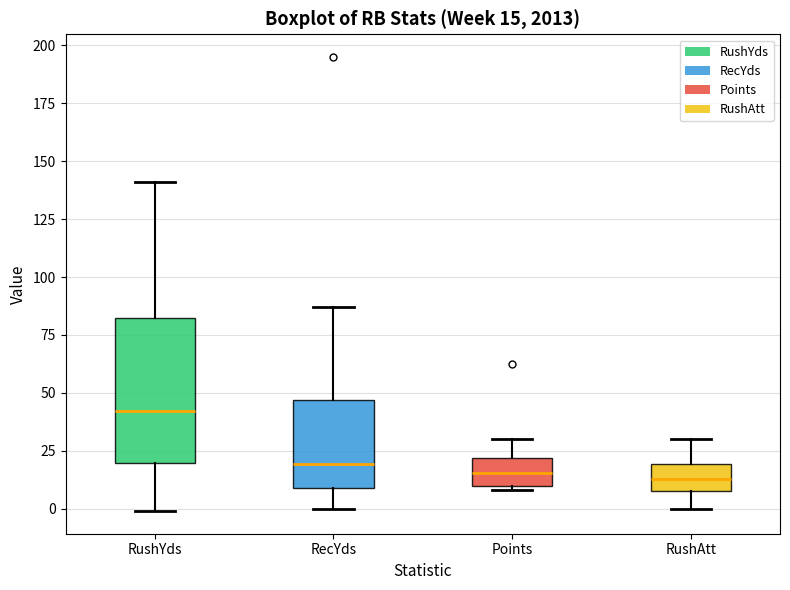

Which box is the tallest, from its lower edge to its upper edge?

RushYds